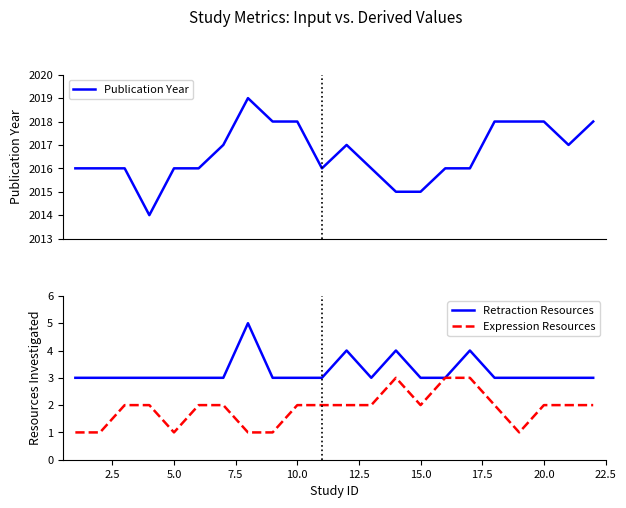

The value of Retraction Resources at 20.0 is 3. True or false?

True